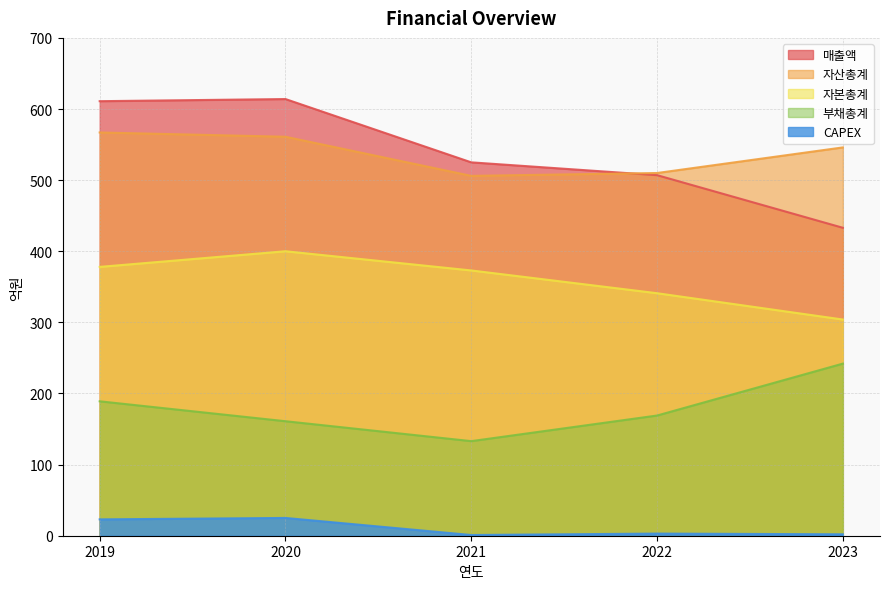

At which category does CAPEX reach its first local valley?

2021